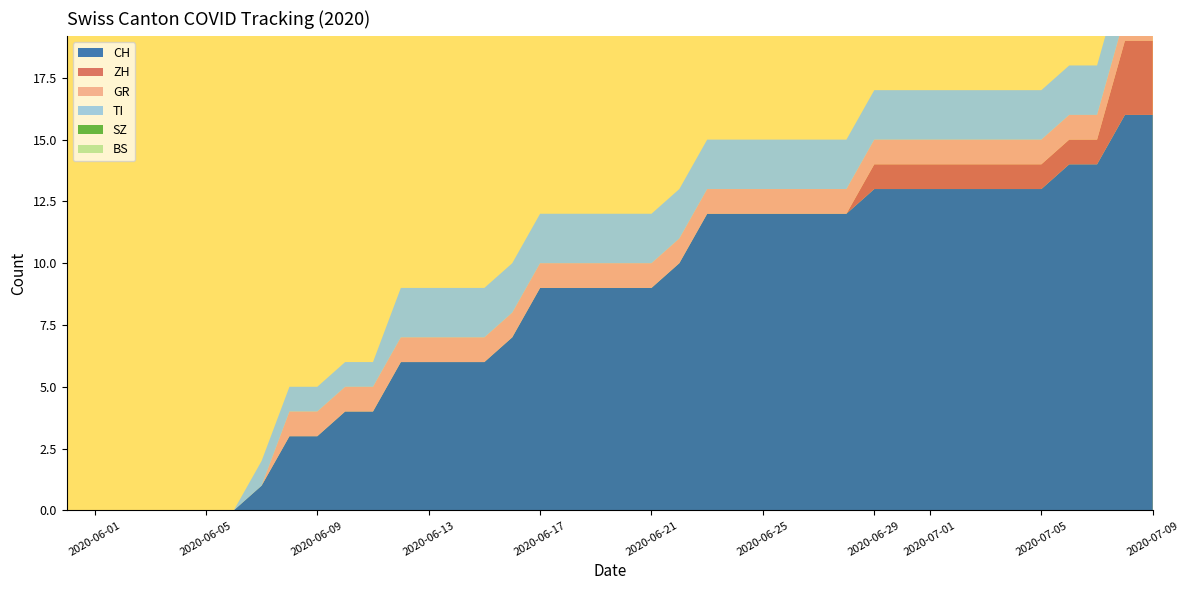

Reading left to right, what are all the values shown in this chart?

CH: 0=0	1=0	2=0	3=0	4=0	5=0	6=0	7=1	8=3	9=3	10=4	11=4	12=6	13=6	14=6	15=6	16=7	17=9	18=9	19=9	20=9	21=9	22=10	23=12	24=12	25=12	26=12	27=12	28=12	29=13	30=13	31=13	32=13	33=13	34=13	35=13	36=14	37=14	38=16	39=16
ZH: 0=0	1=0	2=0	3=0	4=0	5=0	6=0	7=0	8=0	9=0	10=0	11=0	12=0	13=0	14=0	15=0	16=0	17=0	18=0	19=0	20=0	21=0	22=0	23=0	24=0	25=0	26=0	27=0	28=0	29=1	30=1	31=1	32=1	33=1	34=1	35=1	36=1	37=1	38=3	39=3
GR: 0=0	1=0	2=0	3=0	4=0	5=0	6=0	7=0	8=1	9=1	10=1	11=1	12=1	13=1	14=1	15=1	16=1	17=1	18=1	19=1	20=1	21=1	22=1	23=1	24=1	25=1	26=1	27=1	28=1	29=1	30=1	31=1	32=1	33=1	34=1	35=1	36=1	37=1	38=1	39=1
TI: 0=0	1=0	2=0	3=0	4=0	5=0	6=0	7=1	8=1	9=1	10=1	11=1	12=2	13=2	14=2	15=2	16=2	17=2	18=2	19=2	20=2	21=2	22=2	23=2	24=2	25=2	26=2	27=2	28=2	29=2	30=2	31=2	32=2	33=2	34=2	35=2	36=2	37=2	38=2	39=2
SZ: 0=0	1=0	2=0	3=0	4=0	5=0	6=0	7=0	8=0	9=0	10=0	11=0	12=0	13=0	14=0	15=0	16=0	17=0	18=0	19=0	20=0	21=0	22=0	23=0	24=0	25=0	26=0	27=0	28=0	29=0	30=0	31=0	32=0	33=0	34=0	35=0	36=0	37=0	38=0	39=0
BS: 0=0	1=0	2=0	3=0	4=0	5=0	6=0	7=0	8=0	9=0	10=0	11=0	12=0	13=0	14=0	15=0	16=0	17=0	18=0	19=0	20=0	21=0	22=0	23=0	24=0	25=0	26=0	27=0	28=0	29=0	30=0	31=0	32=0	33=0	34=0	35=0	36=0	37=0	38=0	39=0